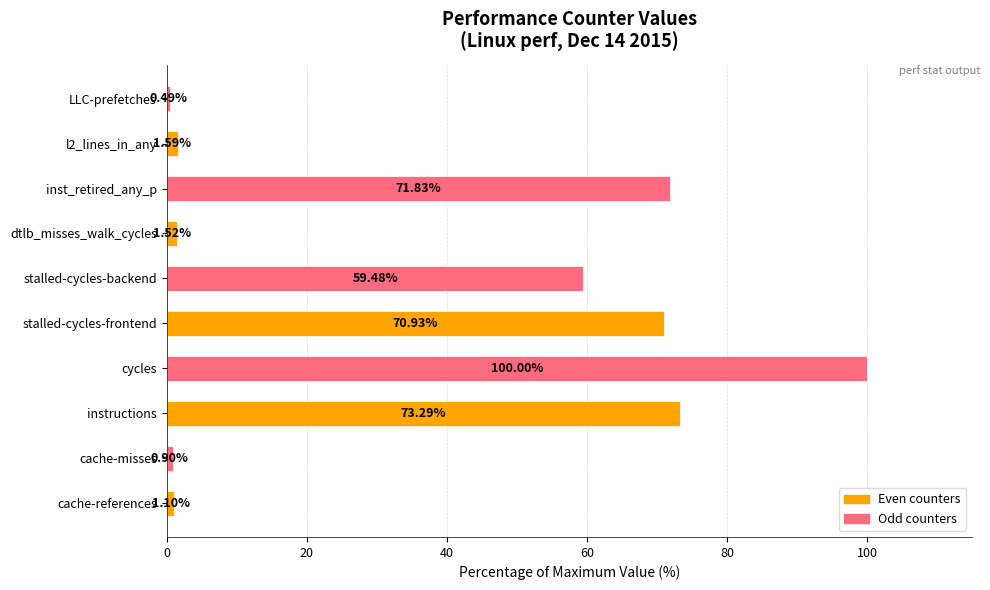

Which has a higher value, instructions or inst_retired_any_p?

instructions